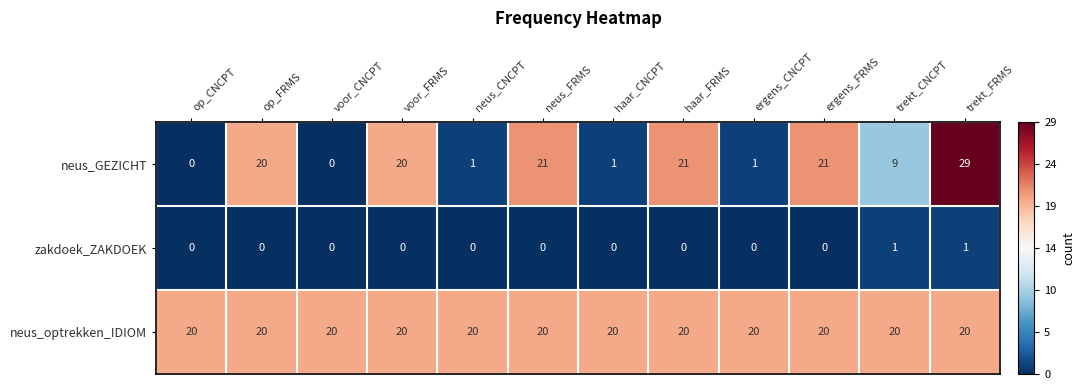

List the series in order of their overall mean, highest first.

neus_optrekken_IDIOM, neus_GEZICHT, zakdoek_ZAKDOEK